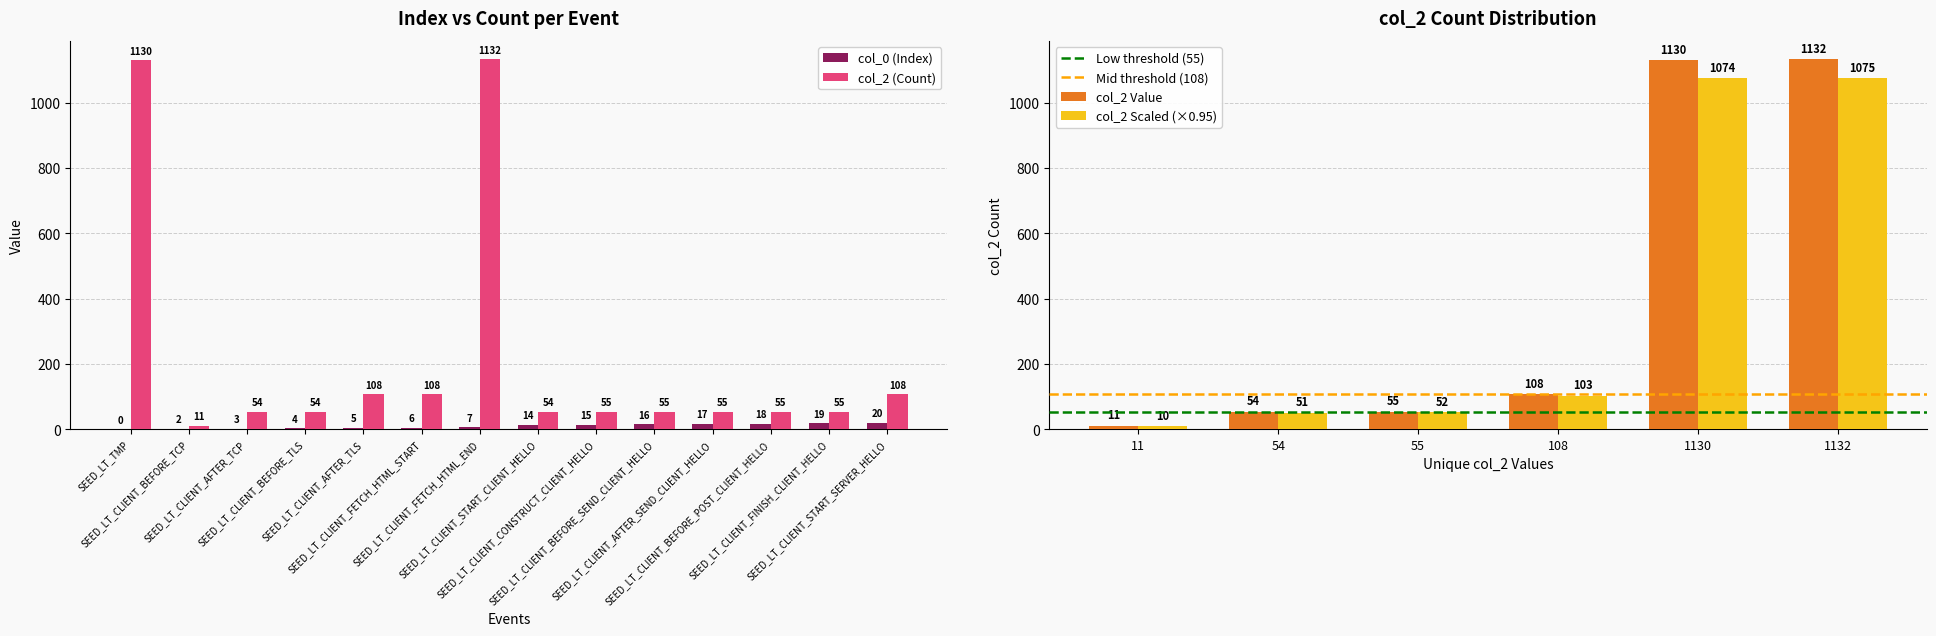

What is the label of the 6th bar from the right?

SEED_LT_CLIENT_CONSTRUCT_CLIENT_HELLO